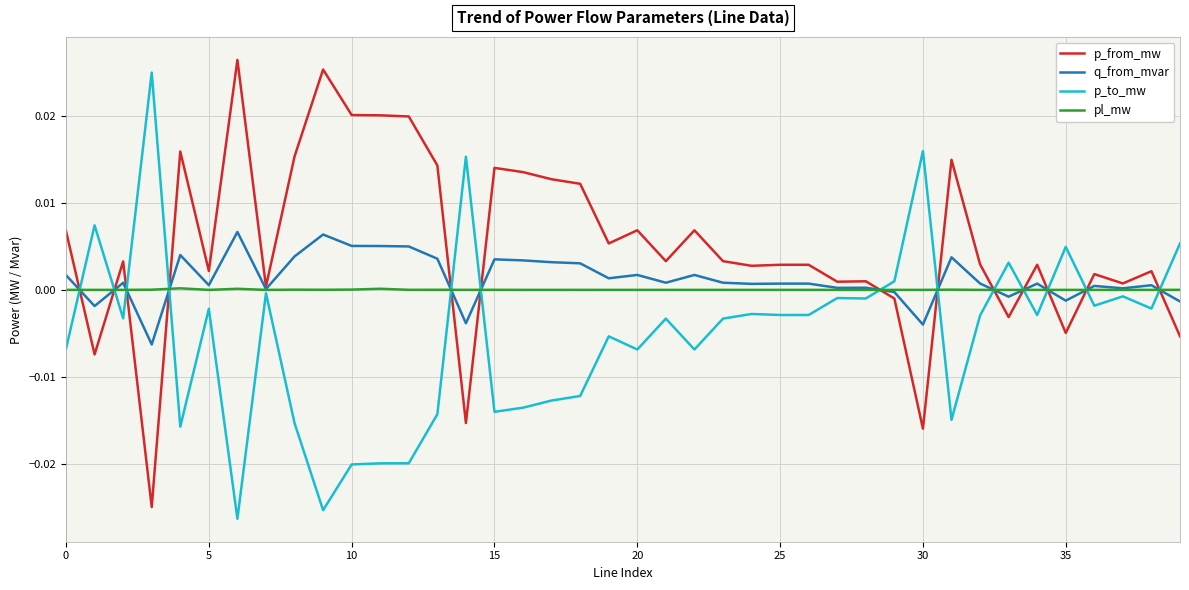

Which series has the largest total across all categories?

p_from_mw